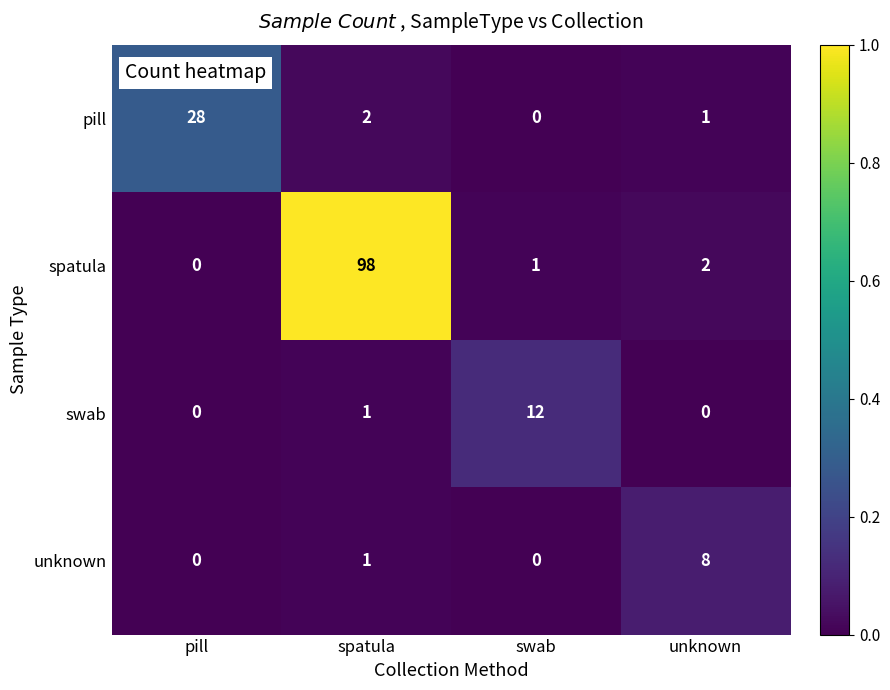

Which series has the largest total across all categories?

spatula